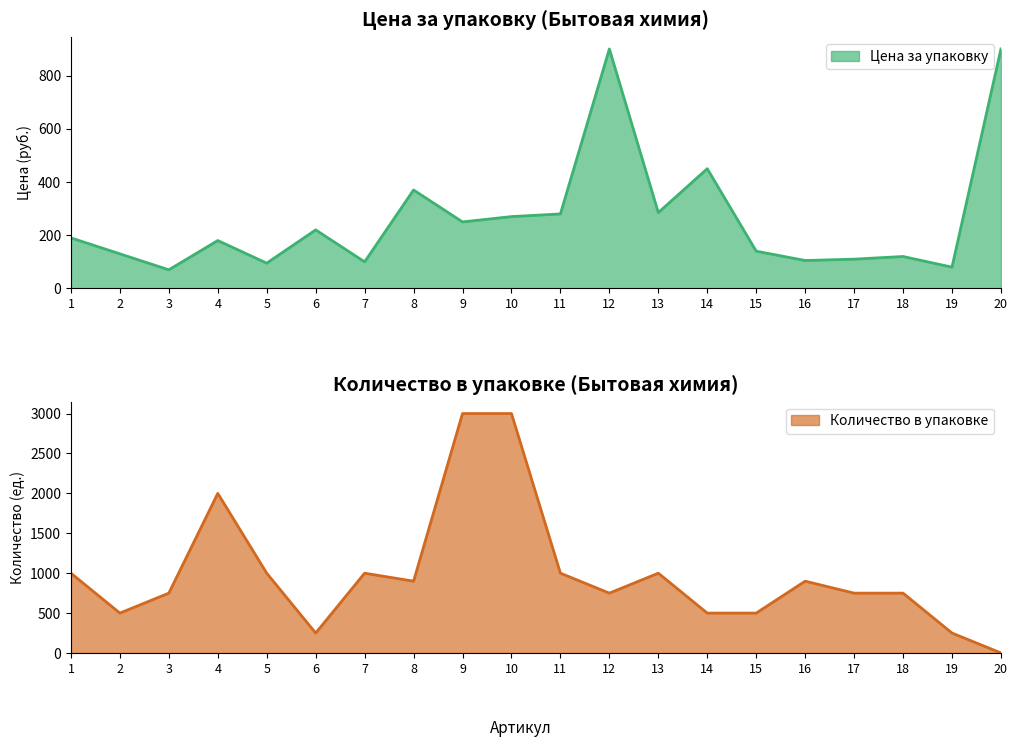

Reading left to right, what are all the values shown in this chart?

Цена за упаковку: 190	130	70	180	95	220	100	370	250	270	280	900	285	450	140	105	110	120	80	900
Количество в упаковке: 1000	500	750	2000	1000	250	1000	900	3000	3000	1000	750	1000	500	500	900	750	750	250	1